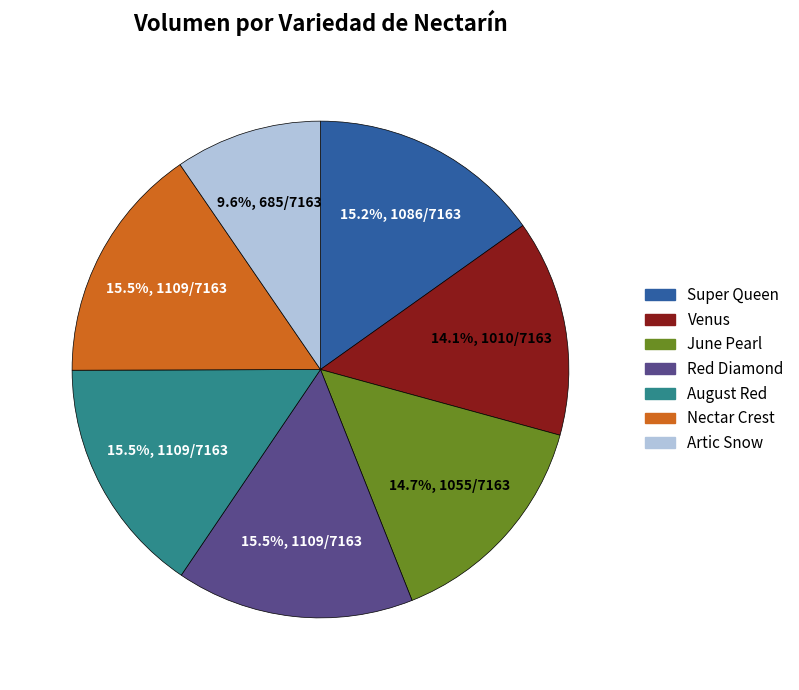

Does any single category account for the majority?

No